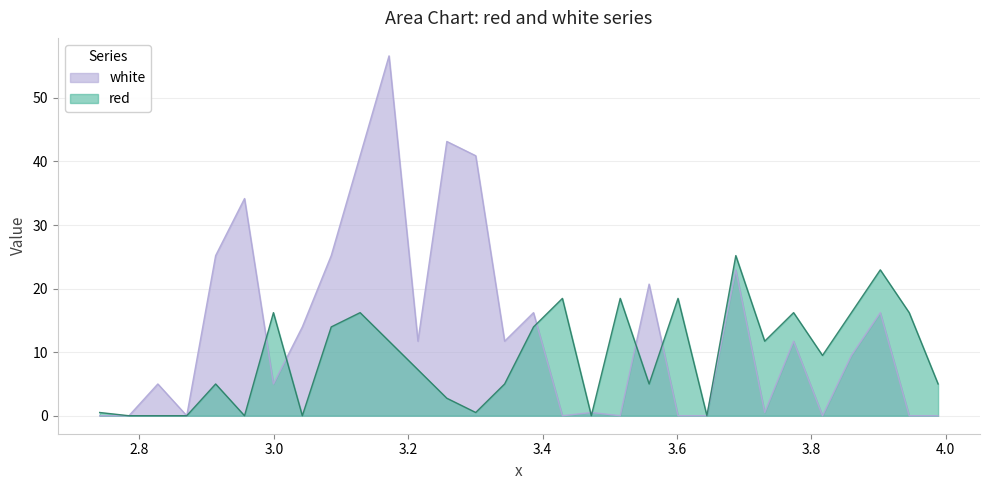

After their last crossing, which series has the higher values: white or red?

red